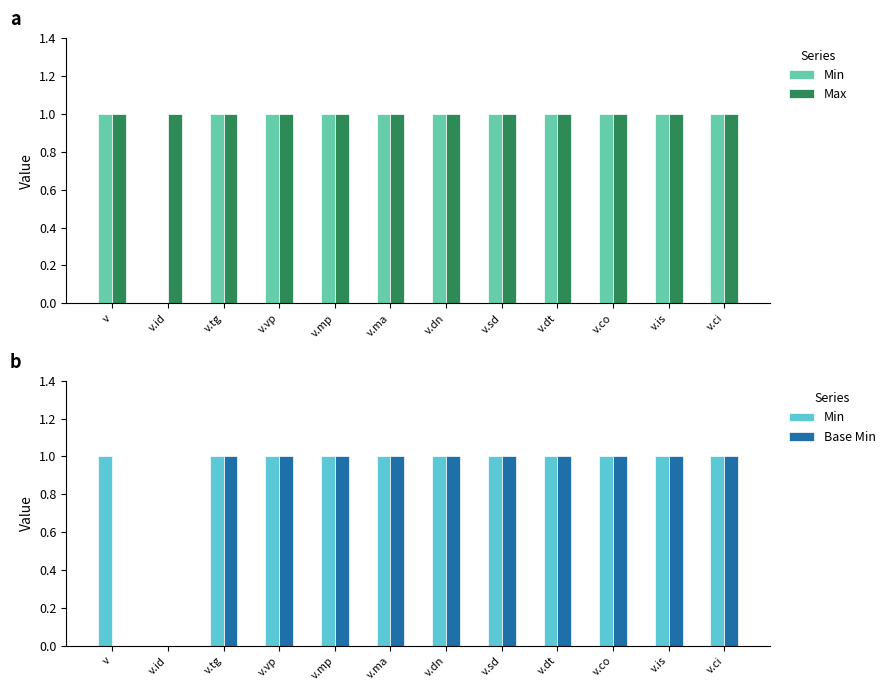

What is the label of the 10th bar from the left?

v.co